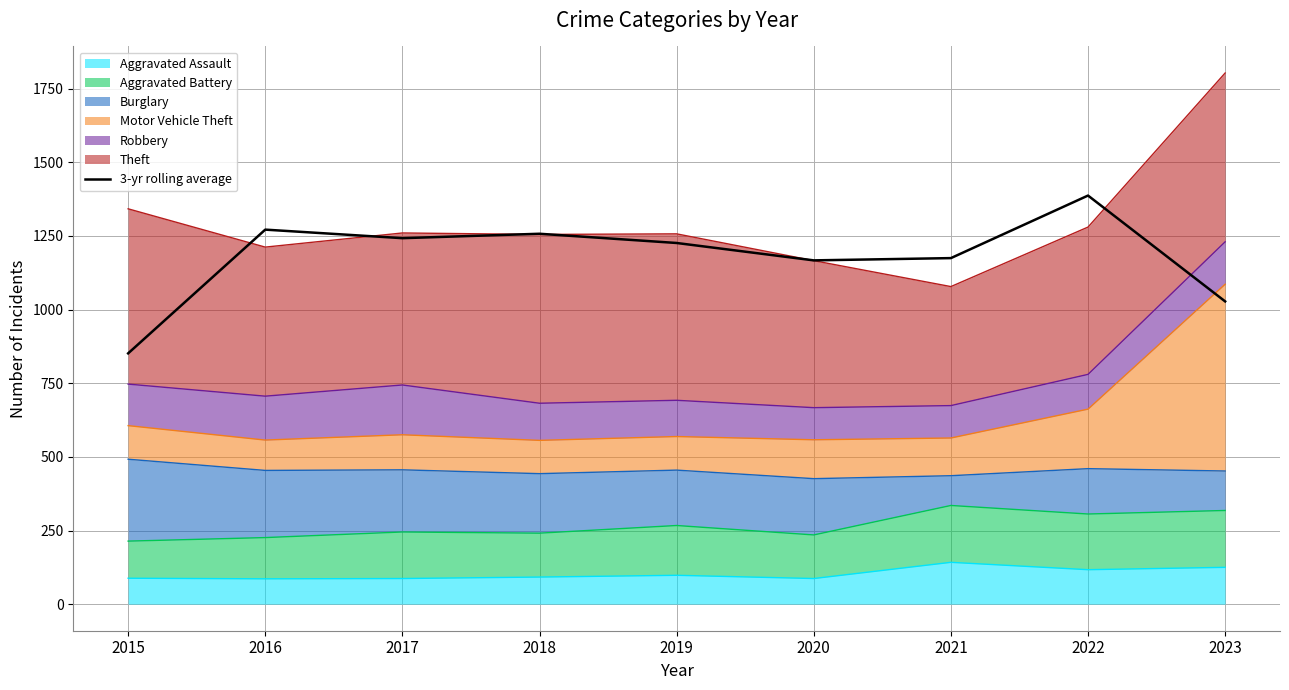

Which category has the highest value across all series?

2022